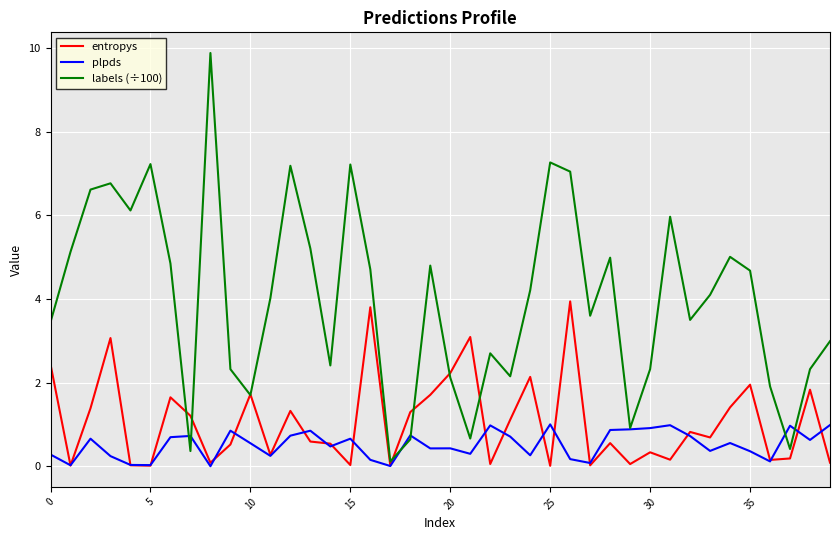

Which series has the largest total across all categories?

labels (÷100)